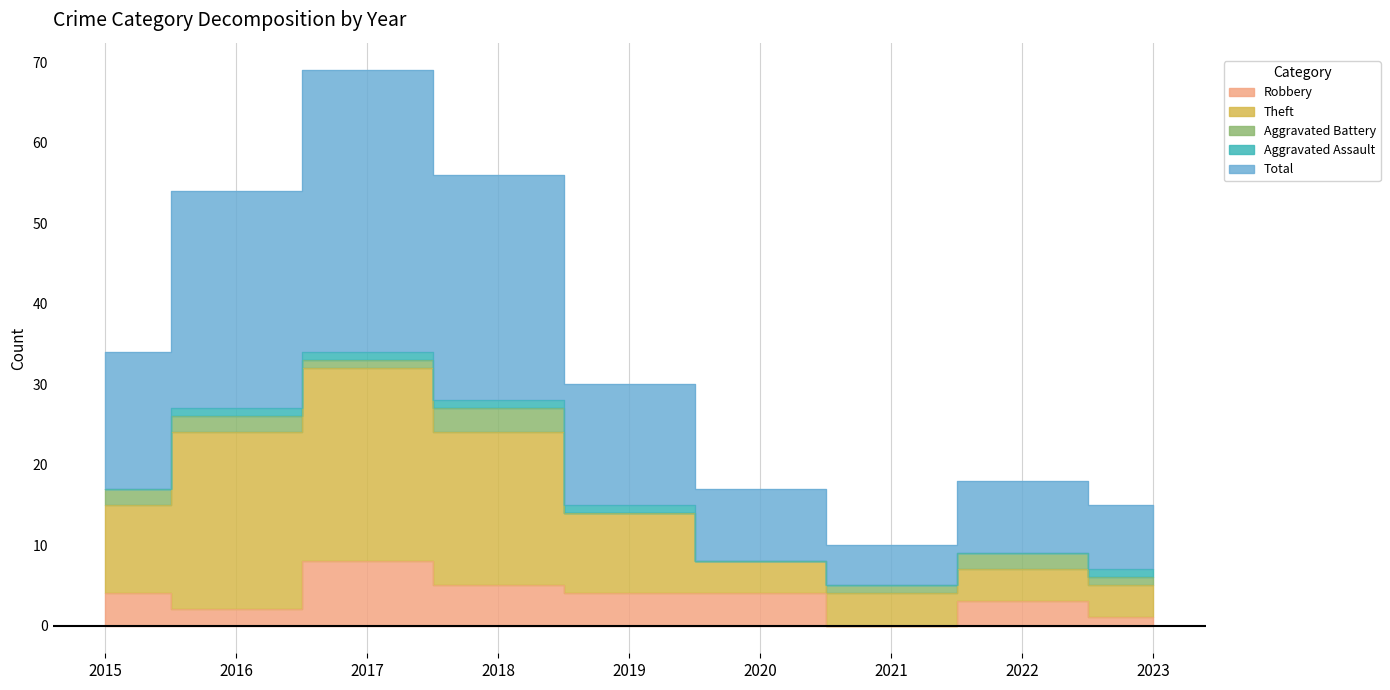

True or false: Robbery and Theft intersect in this chart.

False